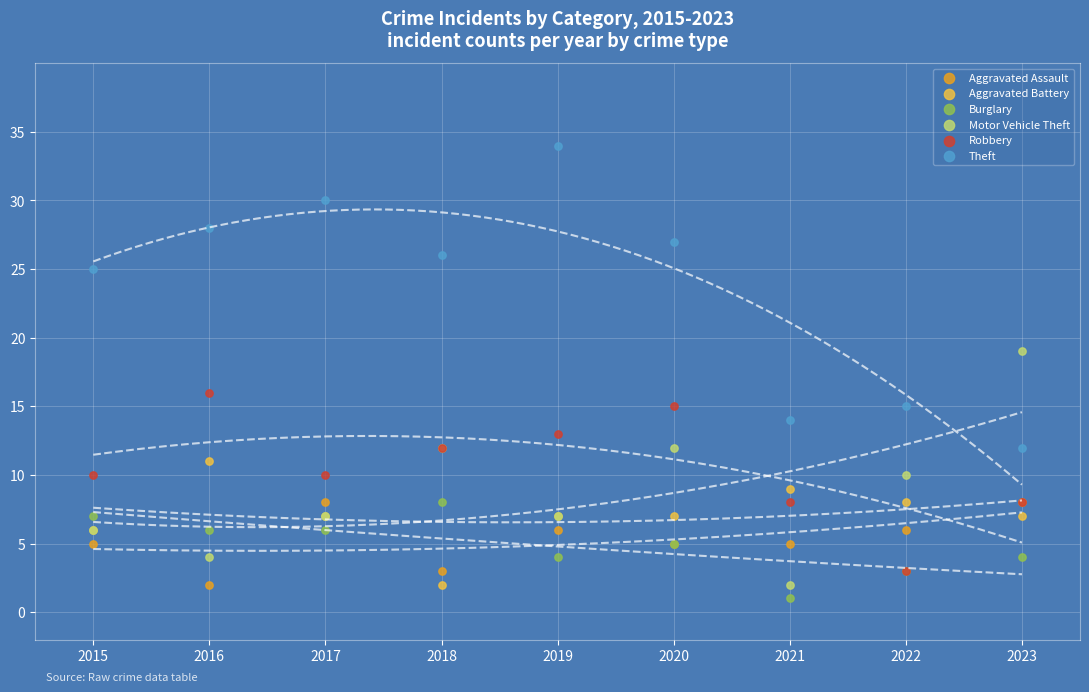

Which series has the largest Y range (max minus min)?

Theft